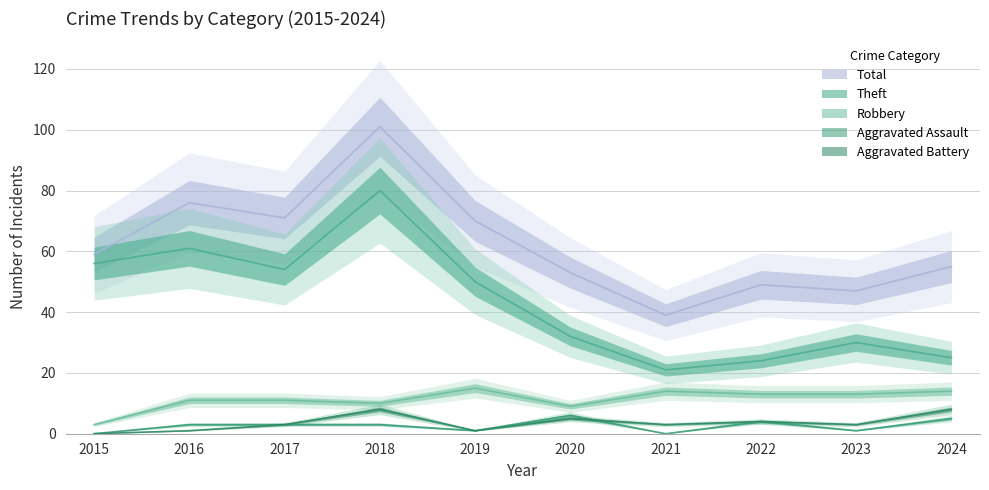

What is the value of the Total point at the 5th from the left?

70